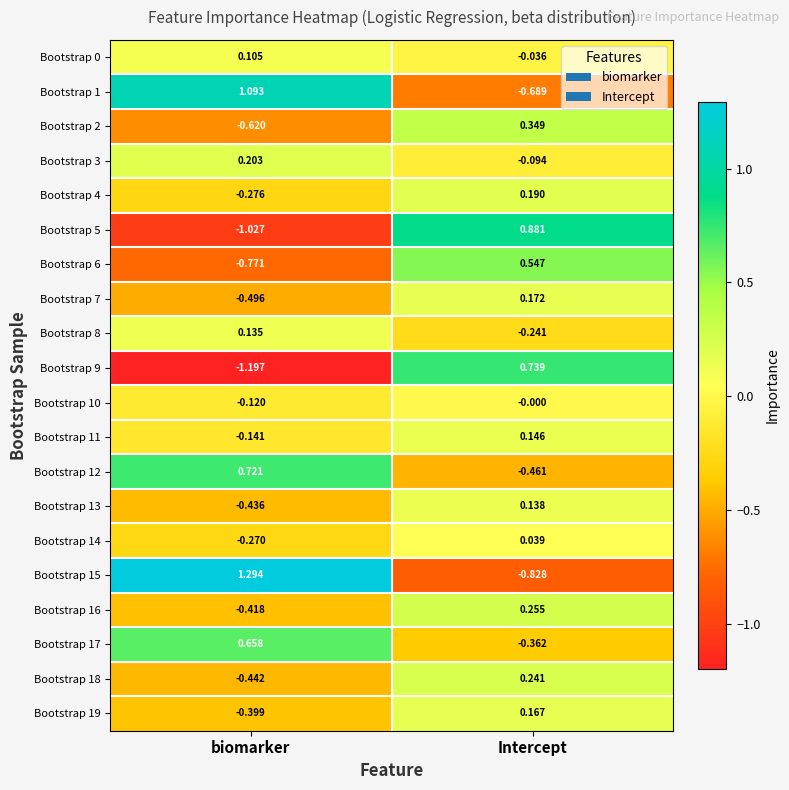

At which category does the chart reach its peak across all series?

biomarker